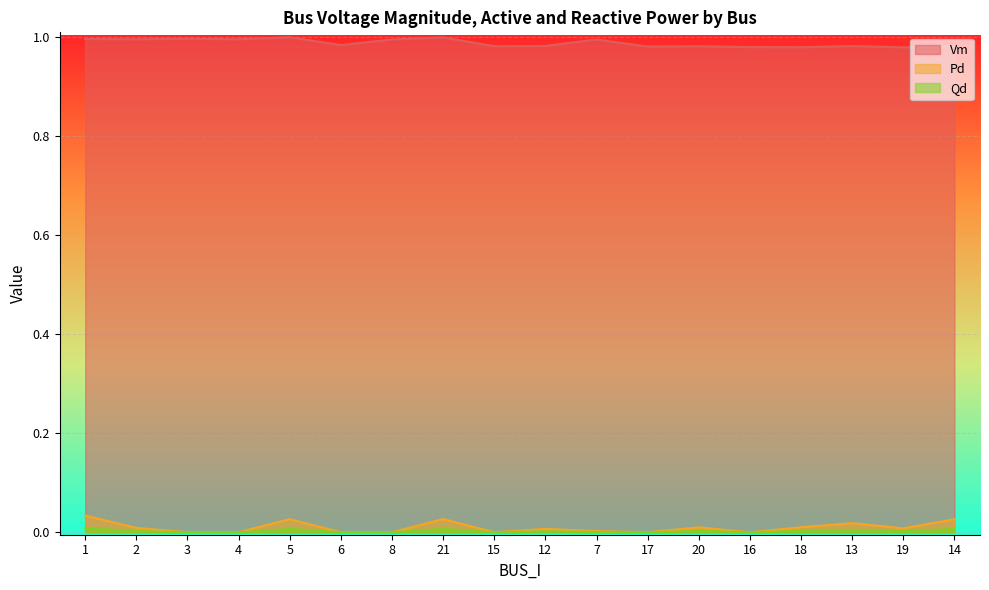

At which category does the chart reach its peak across all series?

5